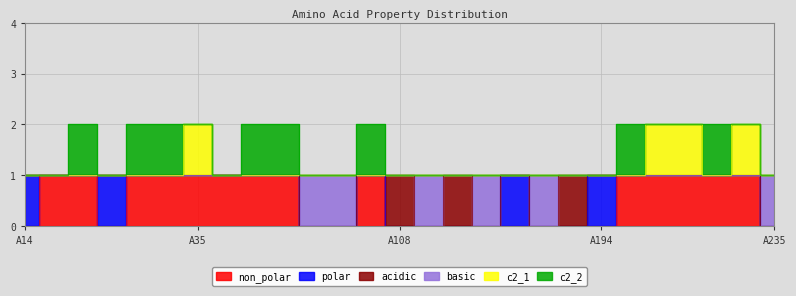

Which has a higher value, A106 or A109?

A106